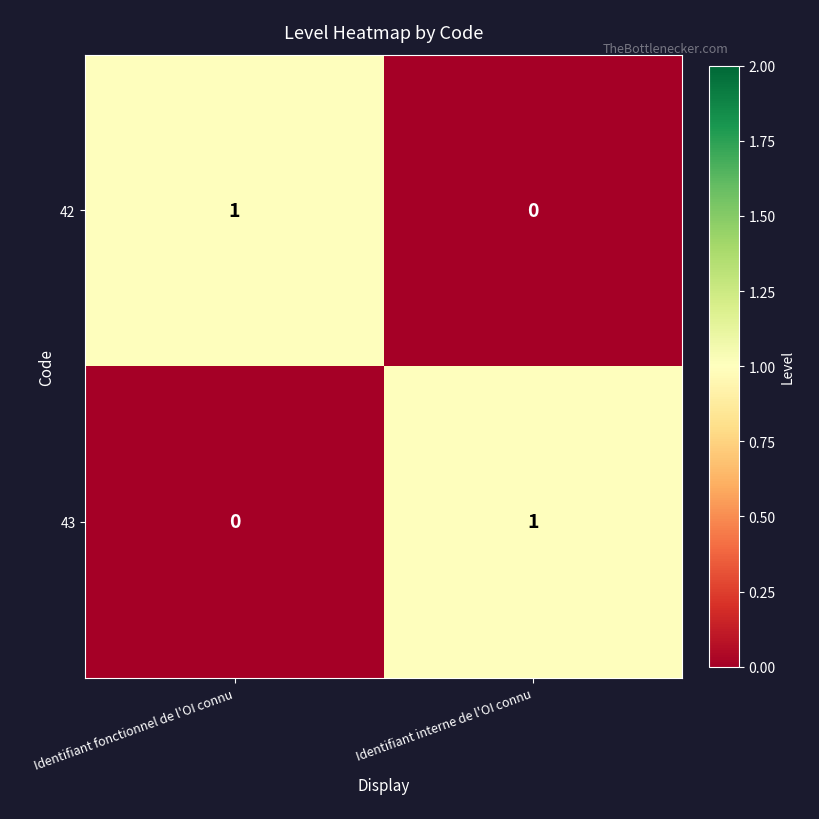

How many positive values does the 43 series have?

1